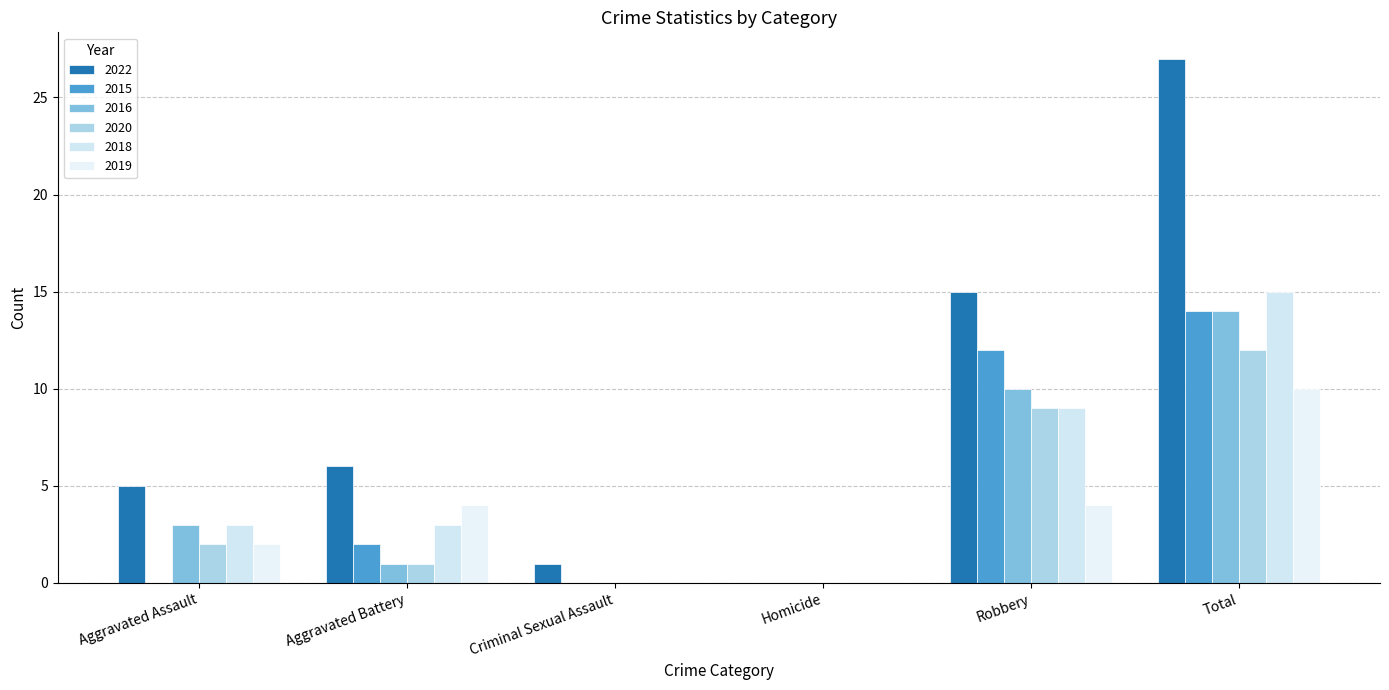

Reading left to right, extract all data points from this chart.

2022: 5	6	1	0	15	27
2015: 0	2	0	0	12	14
2016: 3	1	0	0	10	14
2020: 2	1	0	0	9	12
2018: 3	3	0	0	9	15
2019: 2	4	0	0	4	10